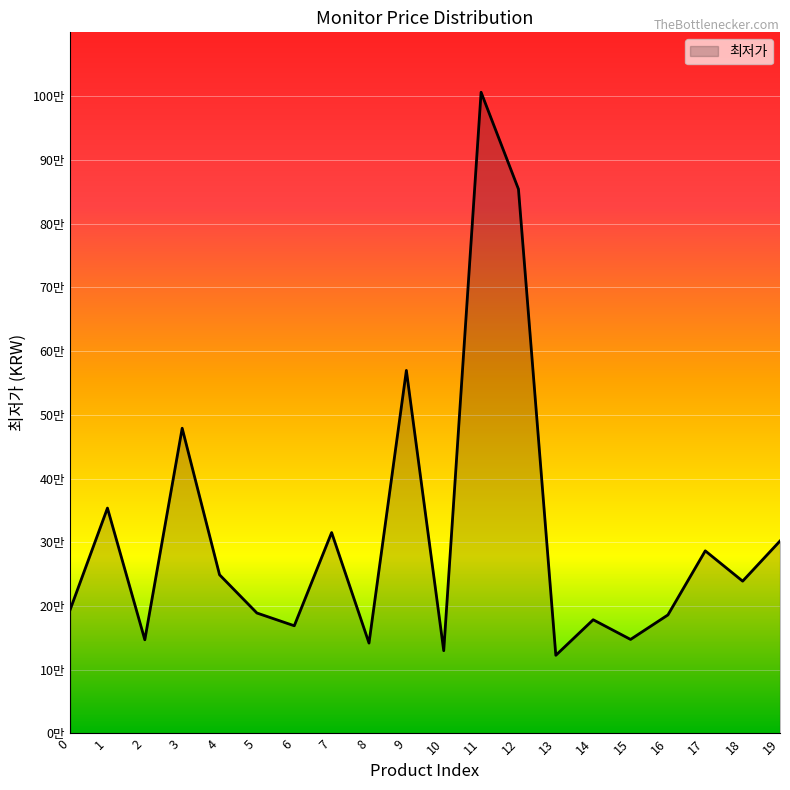

What is the maximum value shown in the chart?

1006000